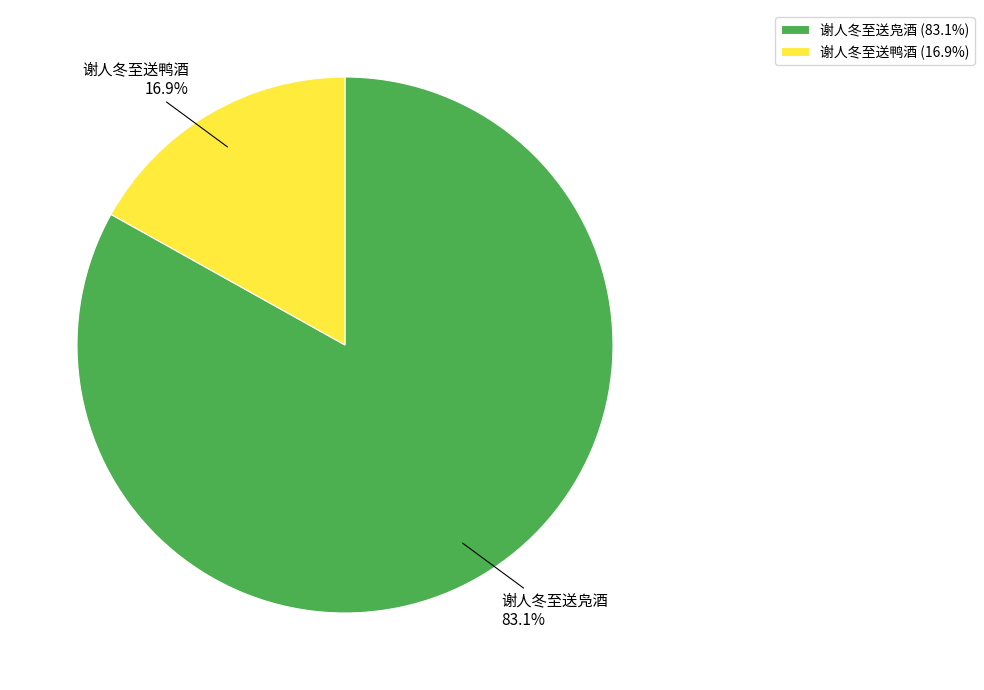

What is the ratio of the value at 谢人冬至送凫酒 to the value at 谢人冬至送鸭酒?

4.9